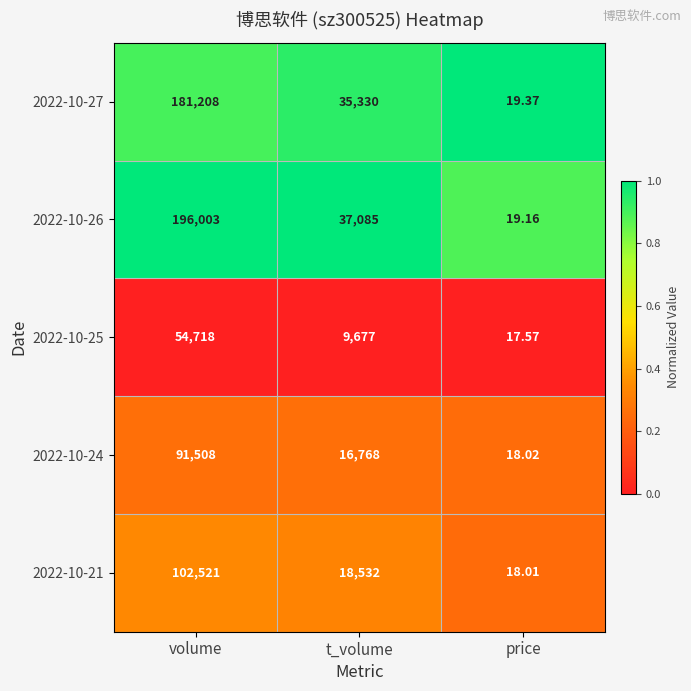

List the series in order of their peak value, highest first.

2022-10-26, 2022-10-27, 2022-10-21, 2022-10-24, 2022-10-25